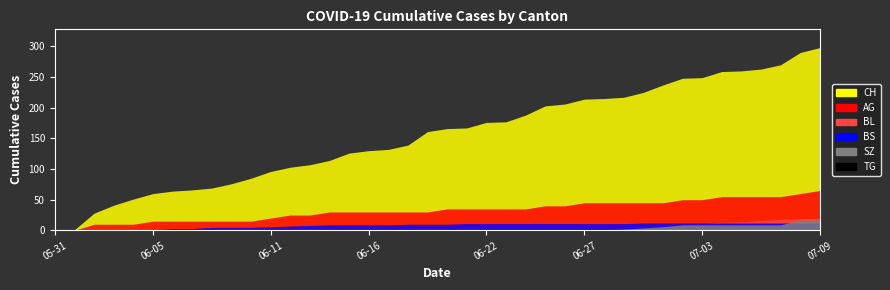

What is the average value of the AG series?

32